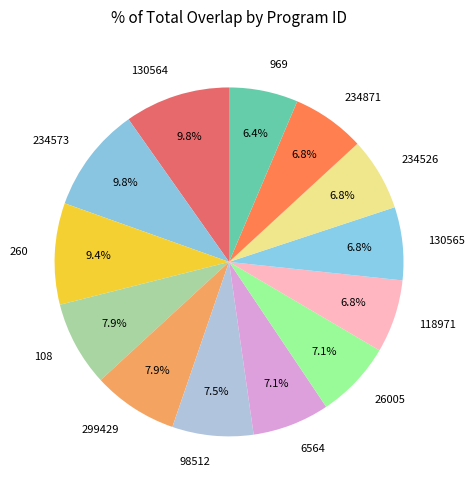

Do 234573 and 260 together represent more than half of the pie?

No